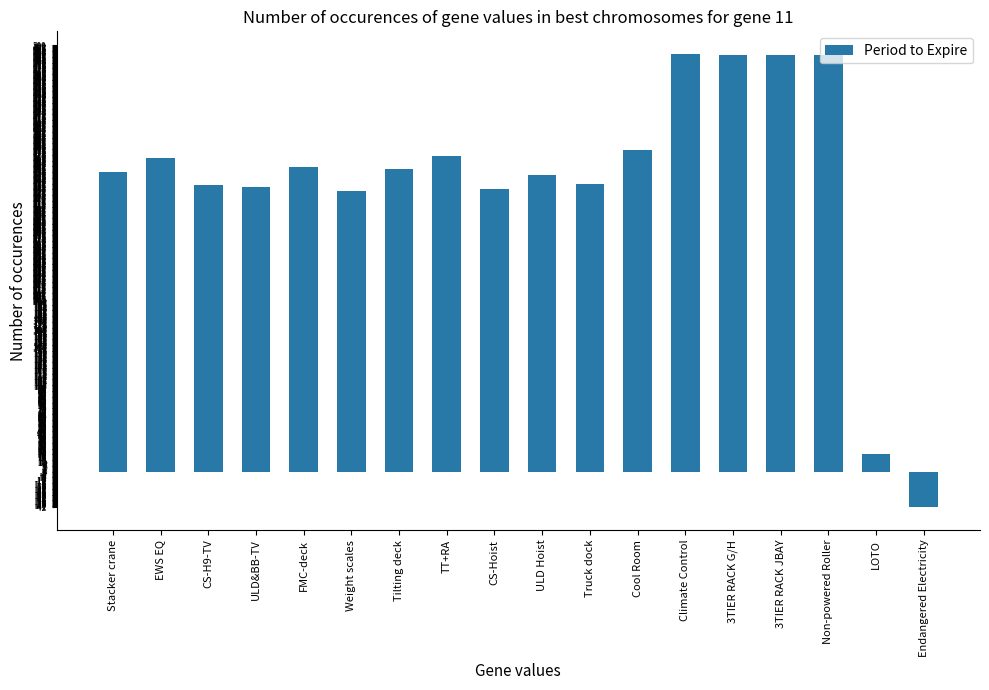

Approximately how many times larger is the value at TT+RA compared to Cool Room?

1.0